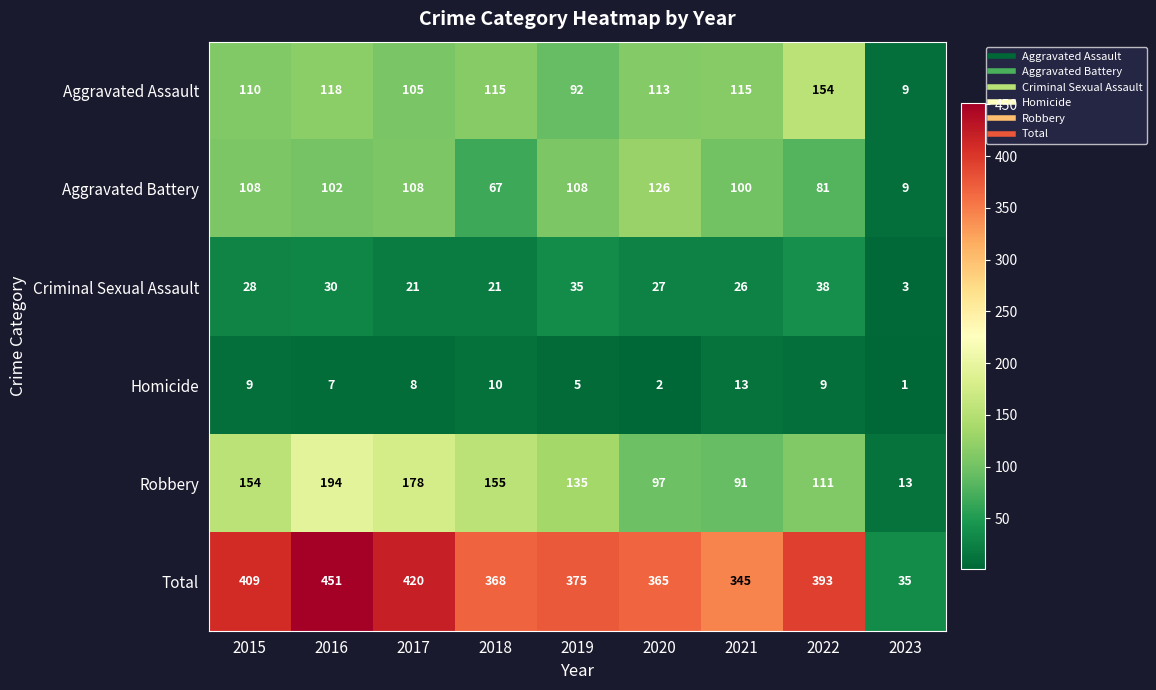

What value does the Robbery series have at 2018, to the nearest 10?

160